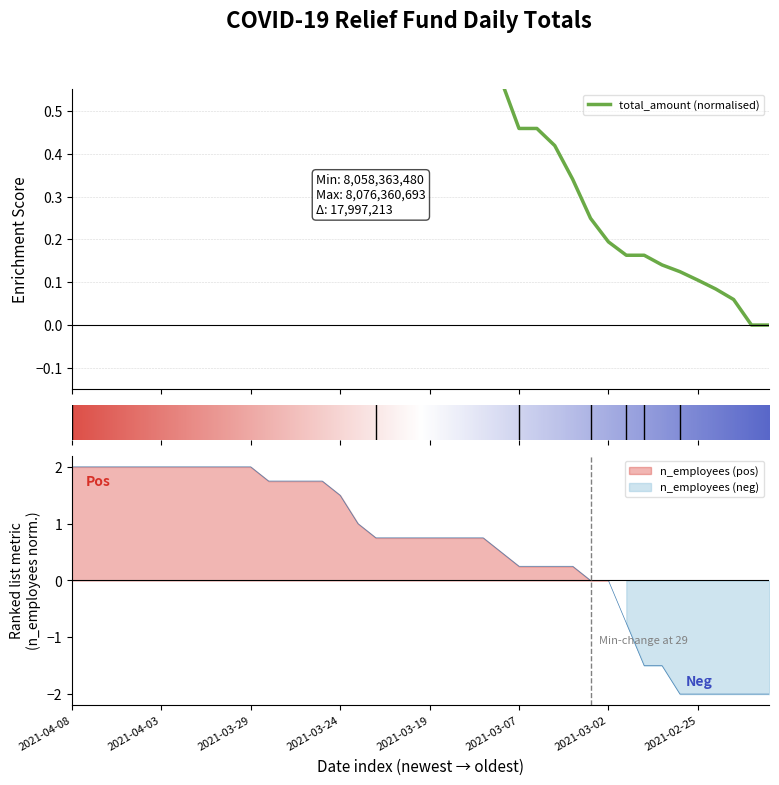

How many positive values does the n_employees series have?

29